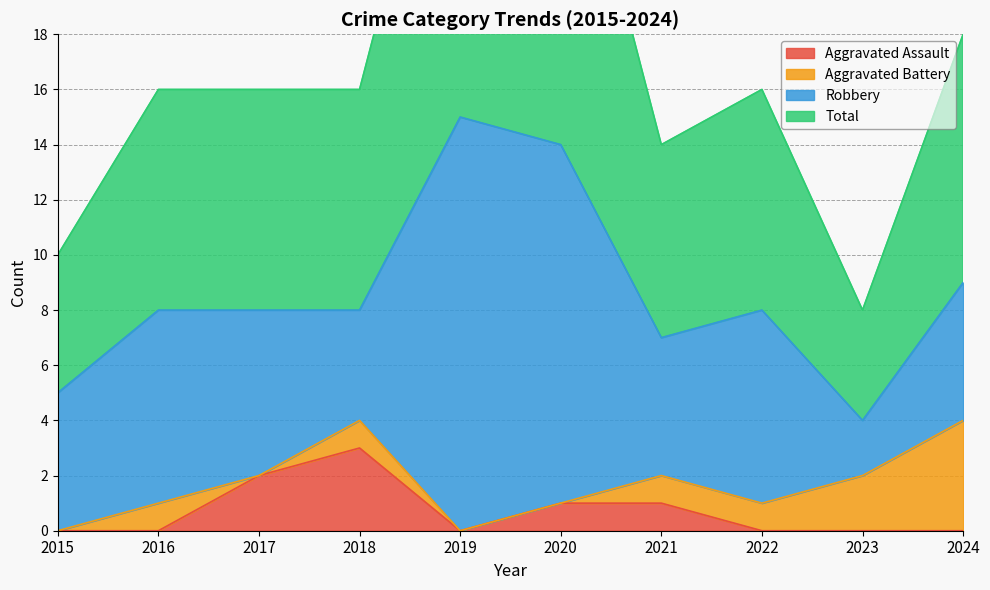

True or false: Total and Aggravated Assault cross at least once.

False